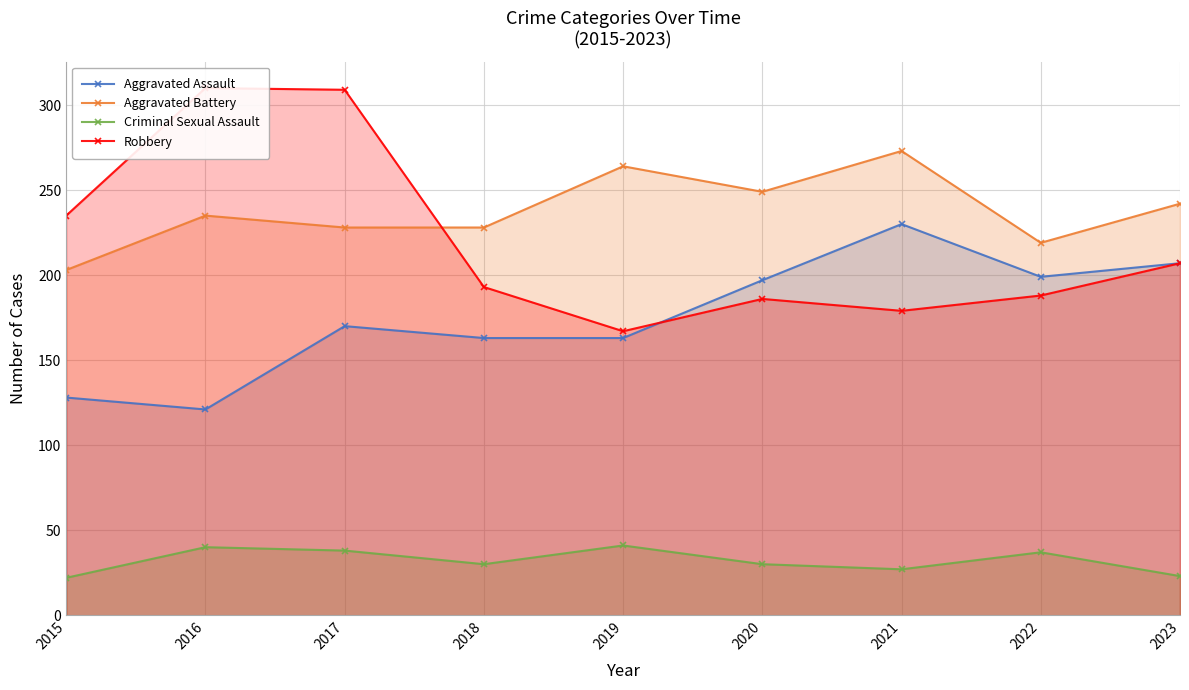

What is the value of the Aggravated Battery point at the 4th from the left?

228